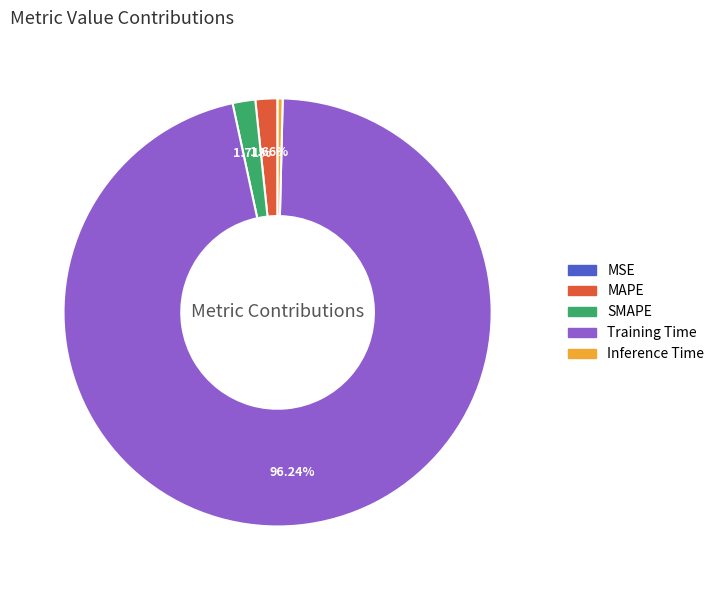

To the nearest percent, what percentage of the pie is SMAPE?

2%